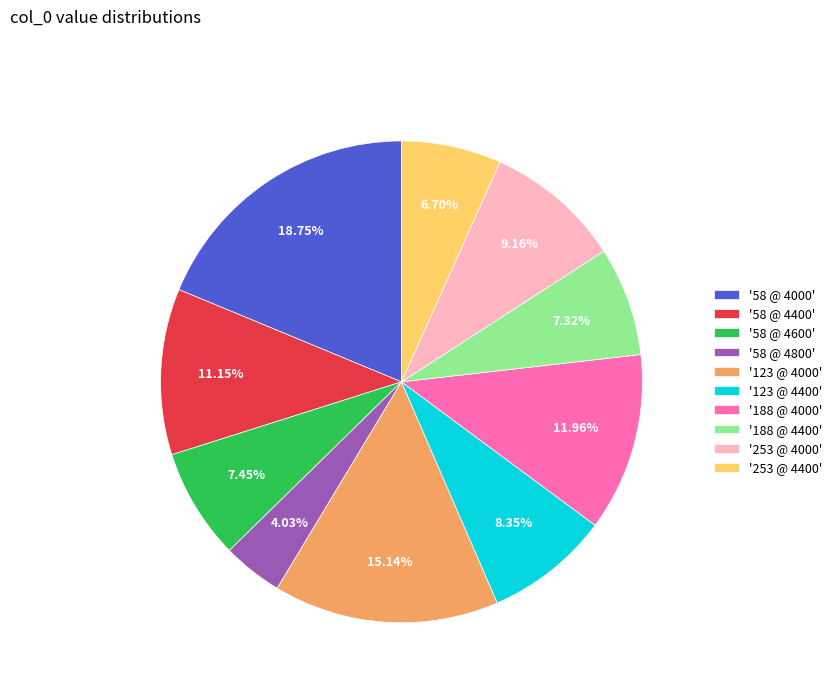

Which has a higher value, '253 @ 4000' or '188 @ 4000'?

'188 @ 4000'